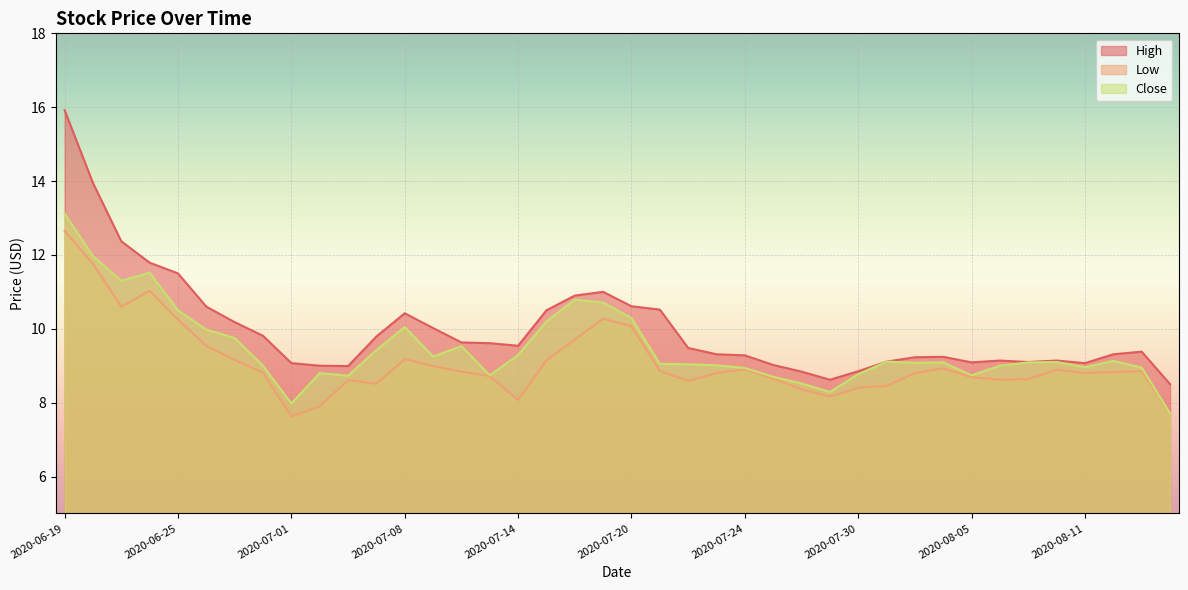

What is the greatest value displayed?

15.9